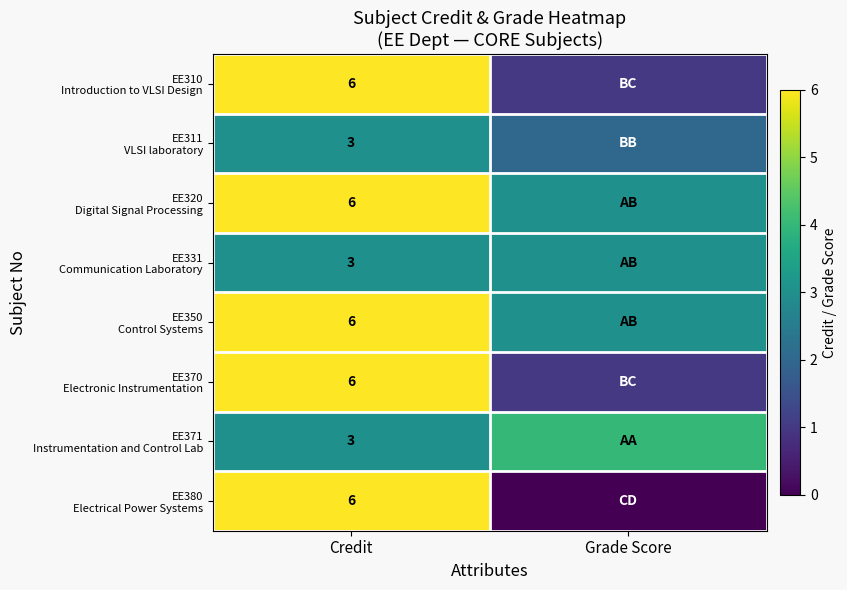

Is it true that EE380 Electrical Power Systems equals 8 at Credit?

False